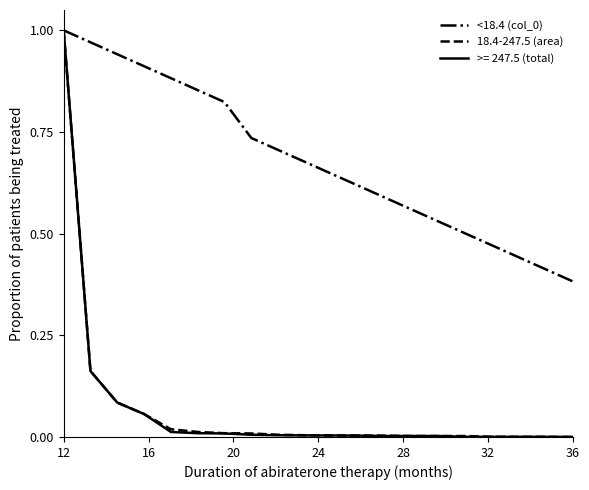

Count the number of data series in this chart.

3